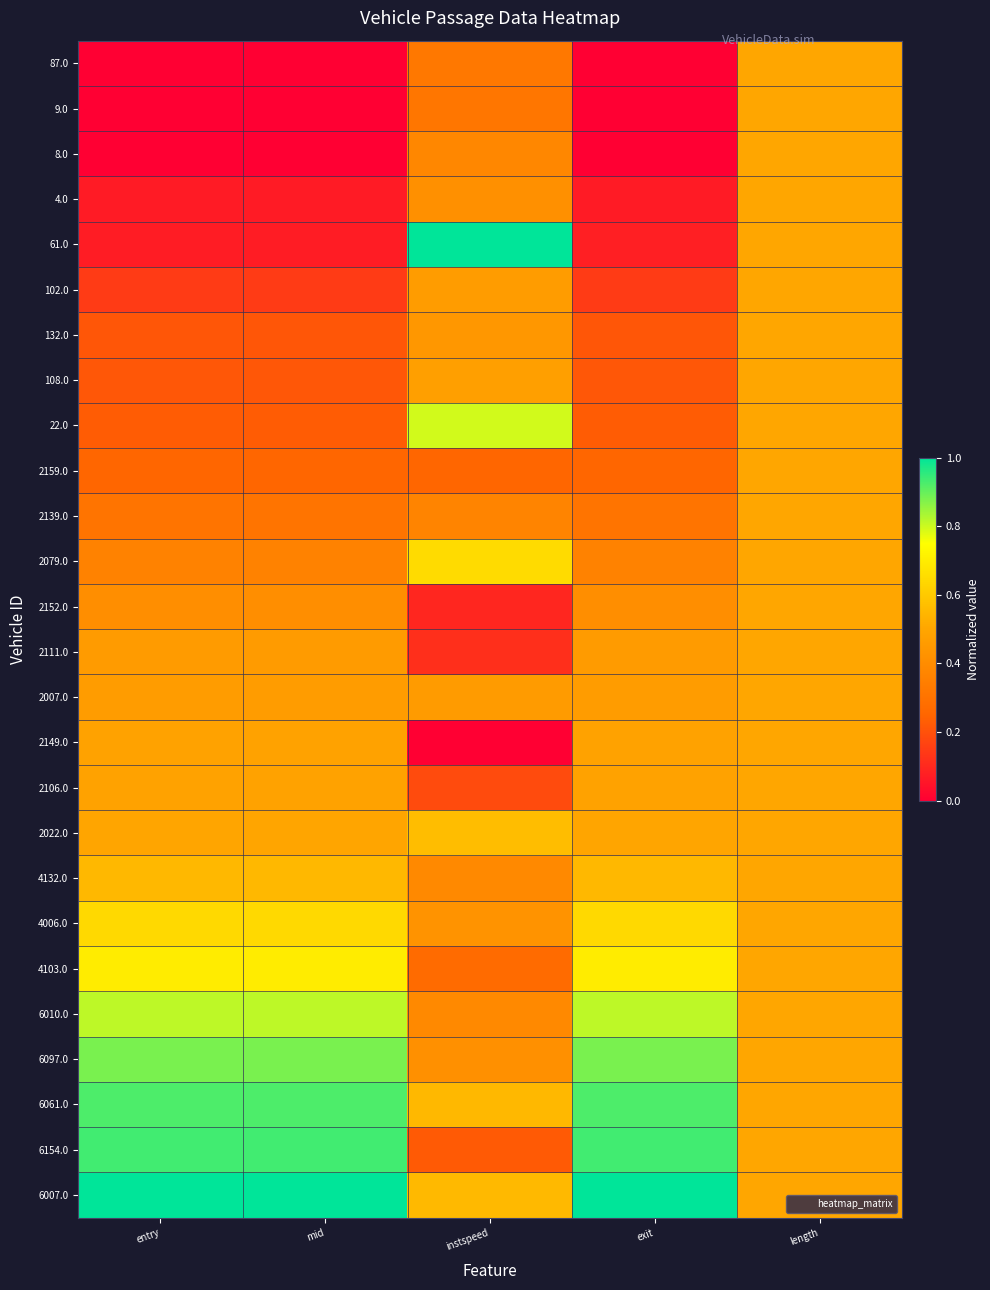

How many categories are shown in the chart?

5